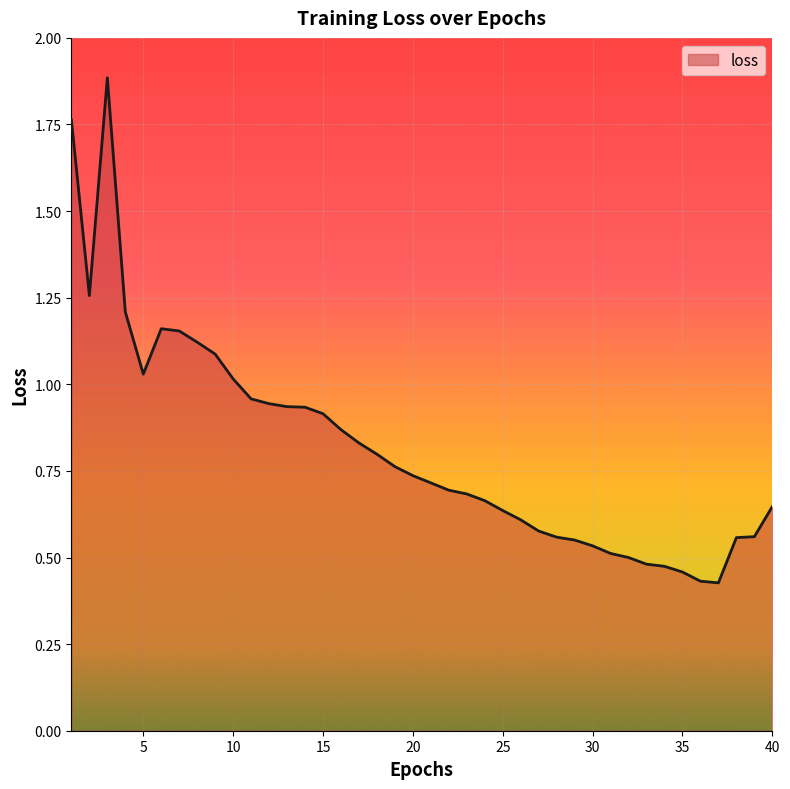

How many lines are shown in the chart?

1